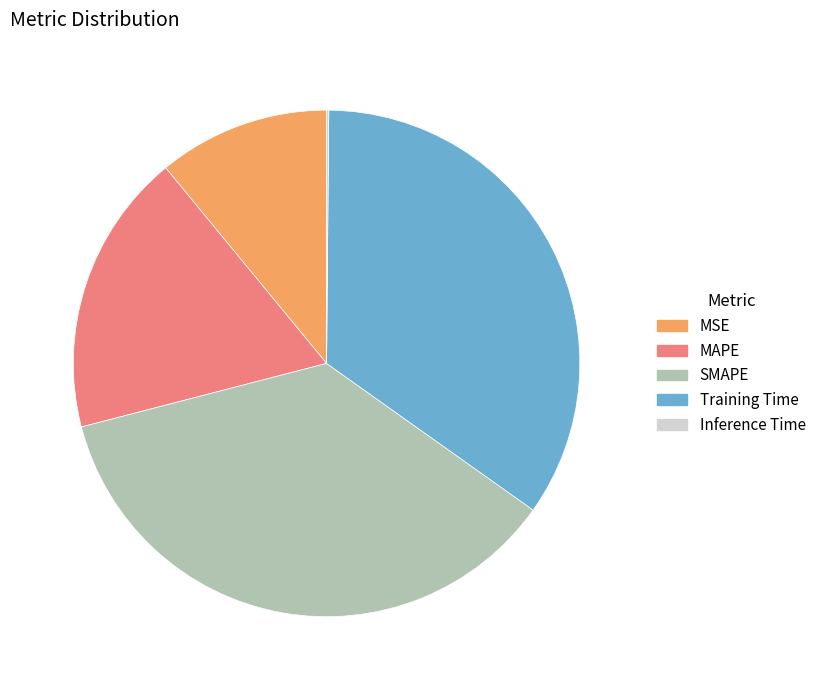

Between MSE and MAPE, which is larger?

MAPE